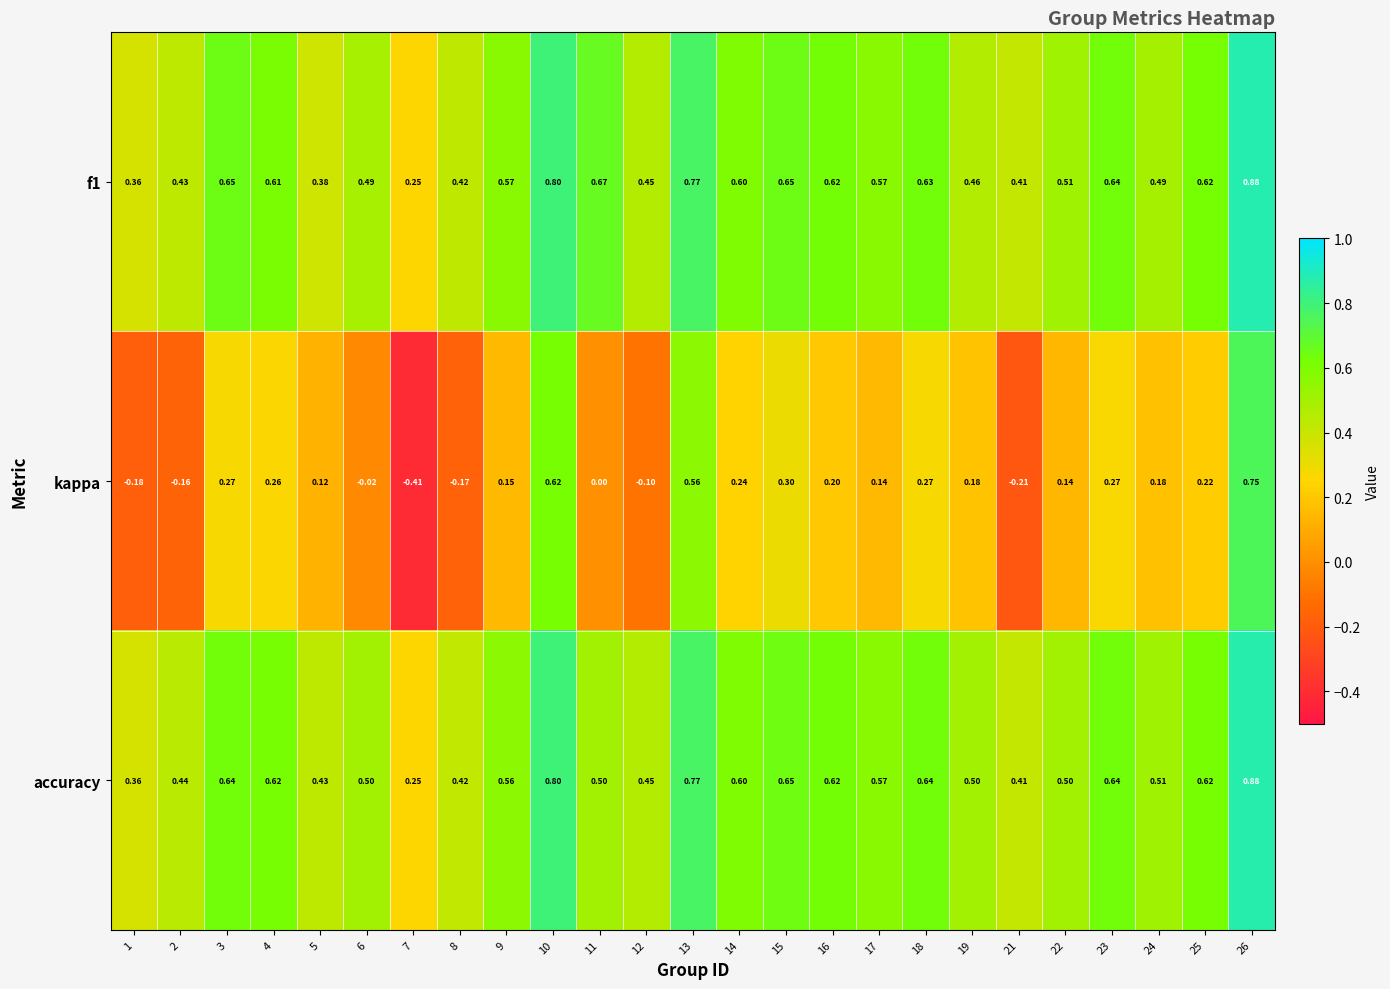

Which label corresponds to the largest value in the chart?

26